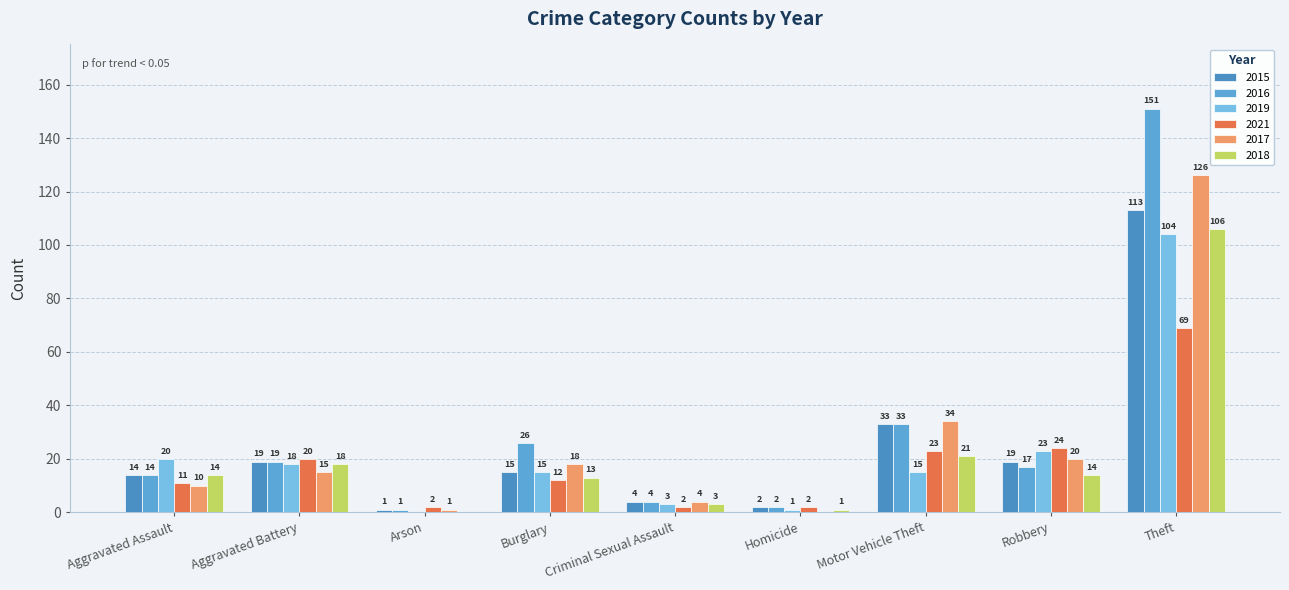

What is the value of the 2019 bar at the 4th from the left?

15